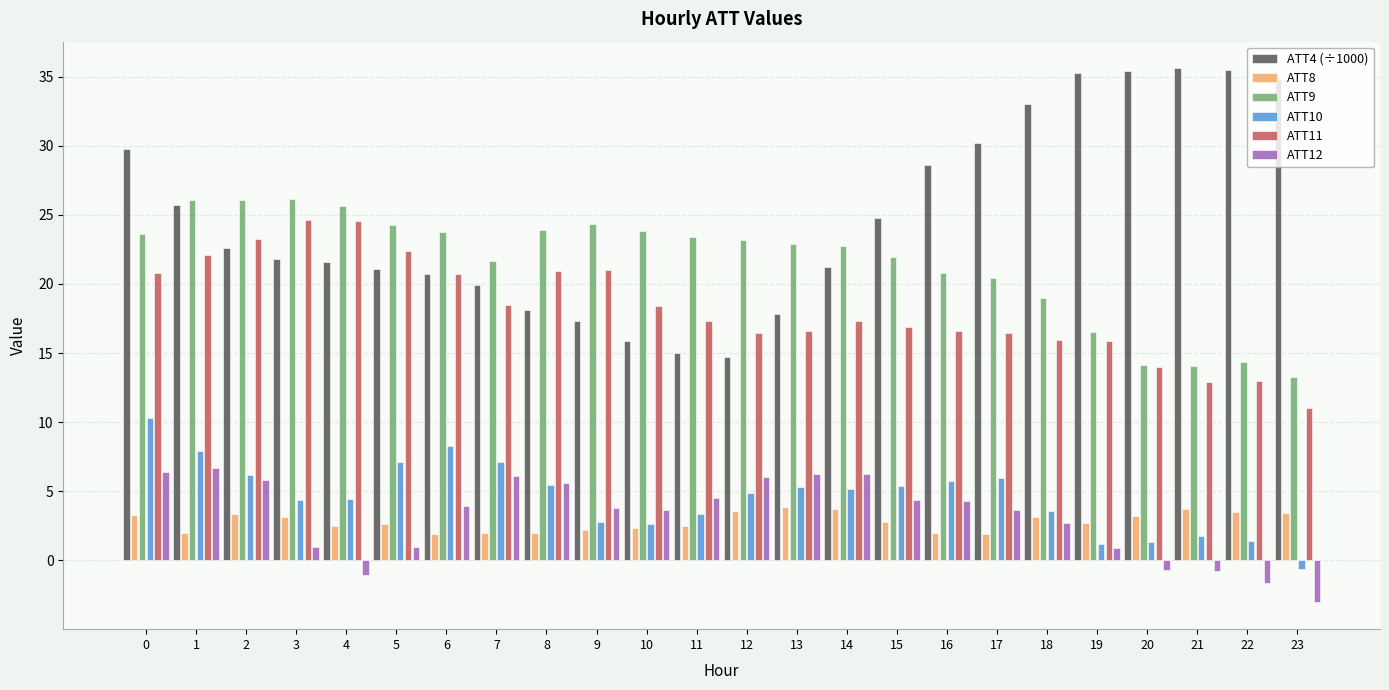

List the series in order of their peak value, lowest first.

ATT8, ATT12, ATT10, ATT11, ATT9, ATT4 (÷1000)